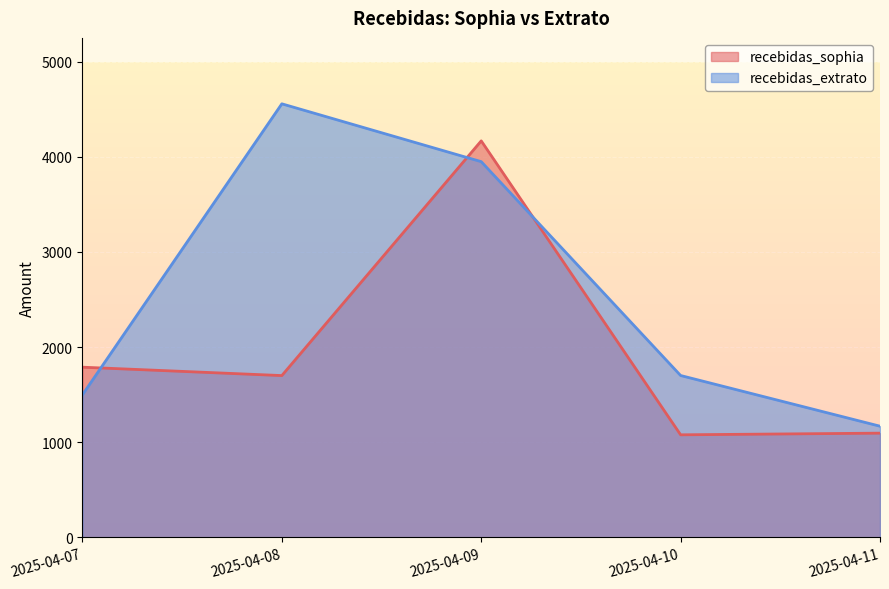

What is the sum of all recebidas_extrato values?

12872.3